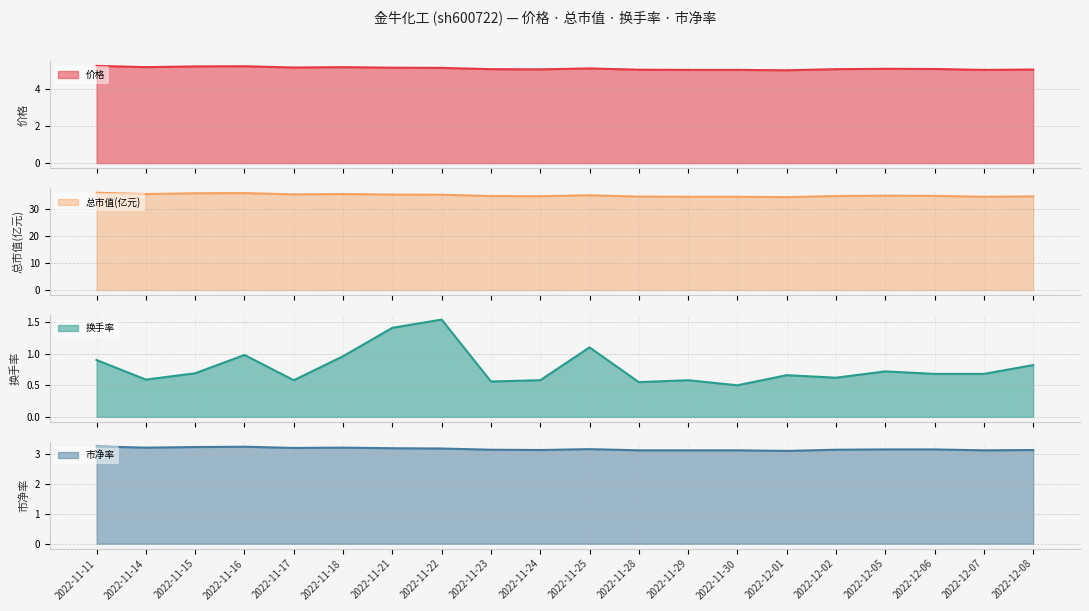

What is the value of the 市净率 point at the 20th from the left?

3.1